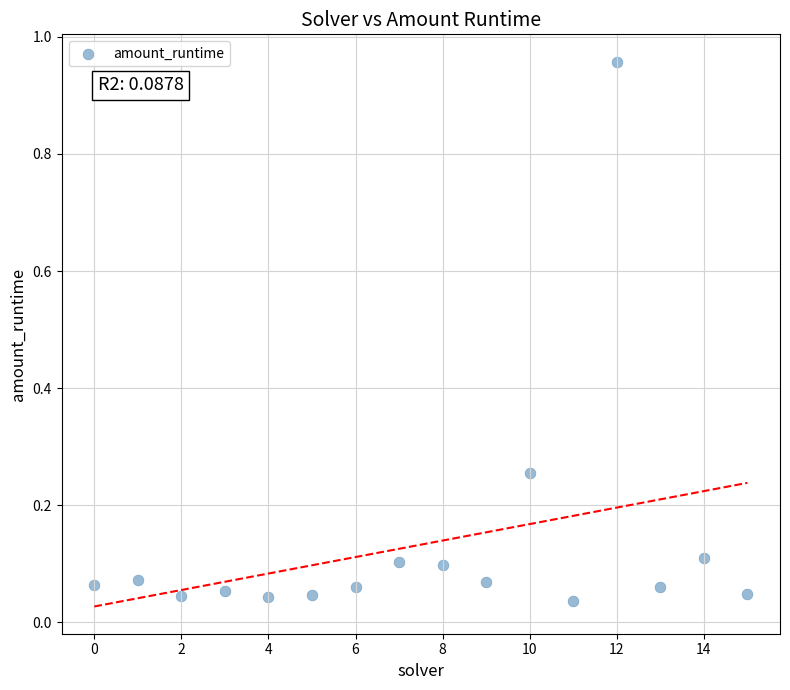

What is the range of Y values (max minus min)?

0.9